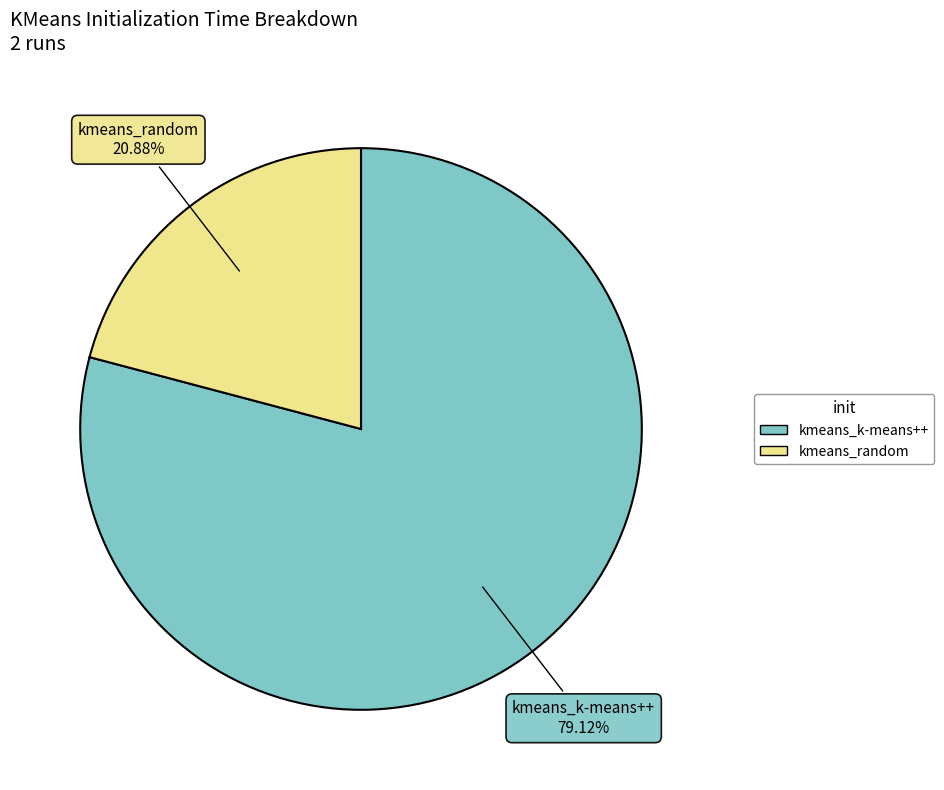

What percentage is the kmeans_random slice, to the nearest percent?

21%